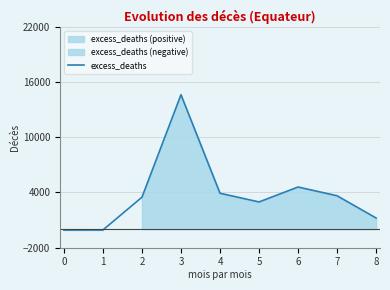

Read the value at 0.

-101.6